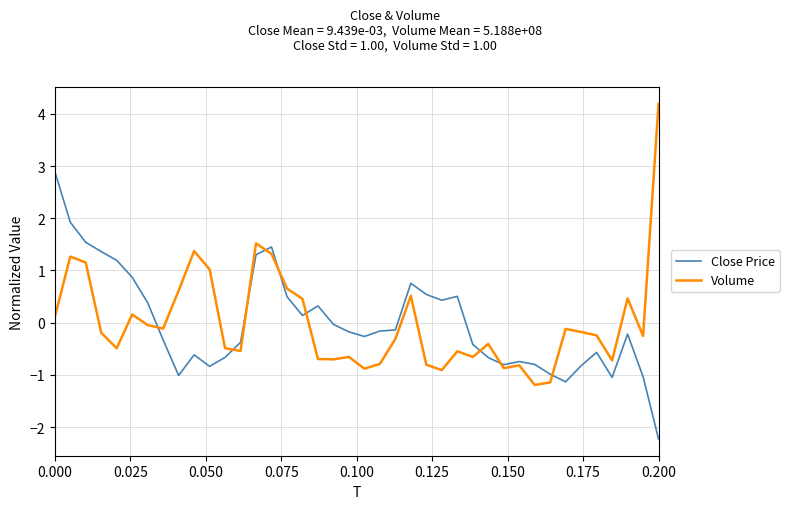

True or false: Close Price has more than 2 interior local peaks.

True